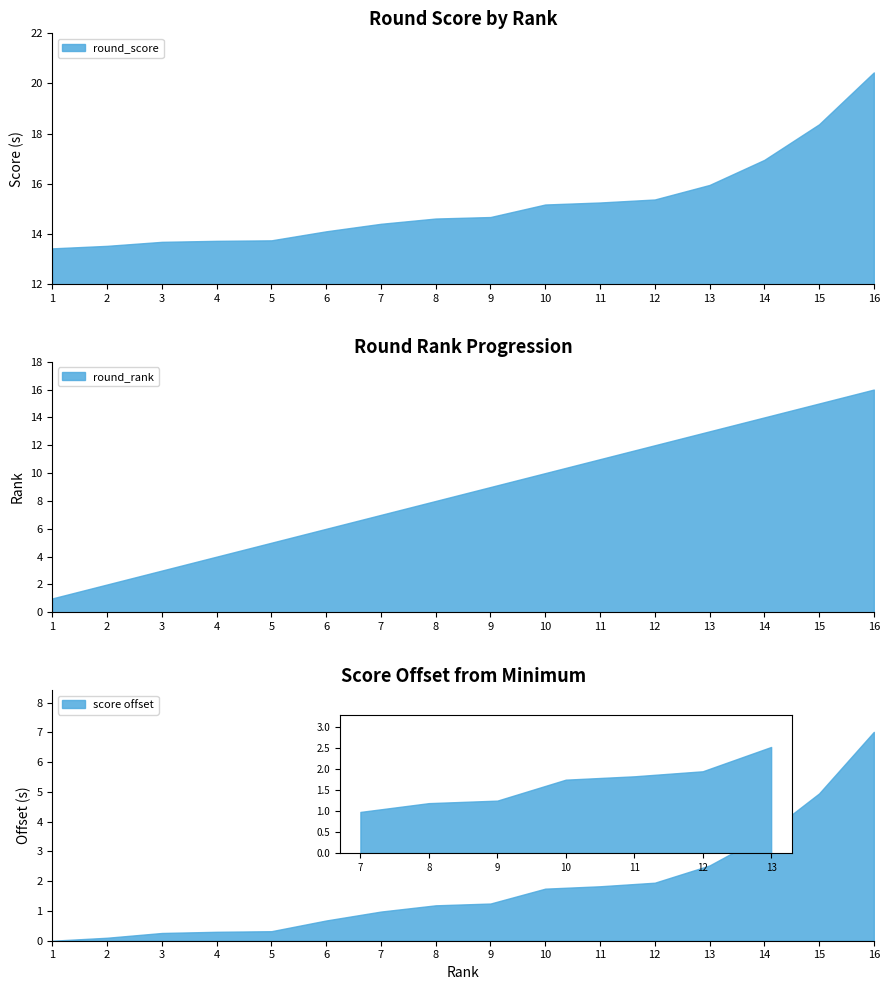

Which has a higher value, 2 or 9?

9